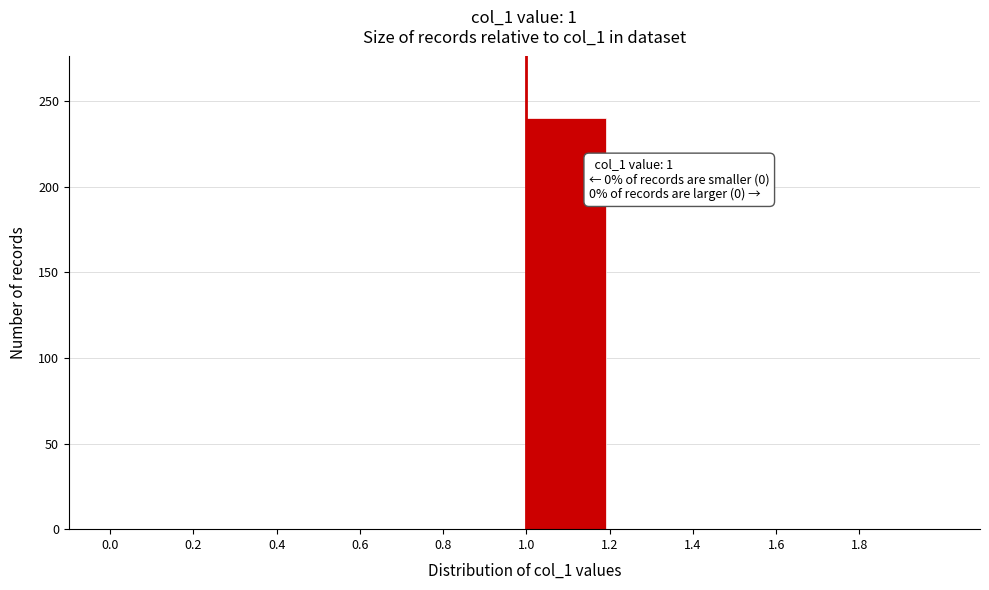

Over which range of the x-axis is the bar tallest?

1.0 to 1.2